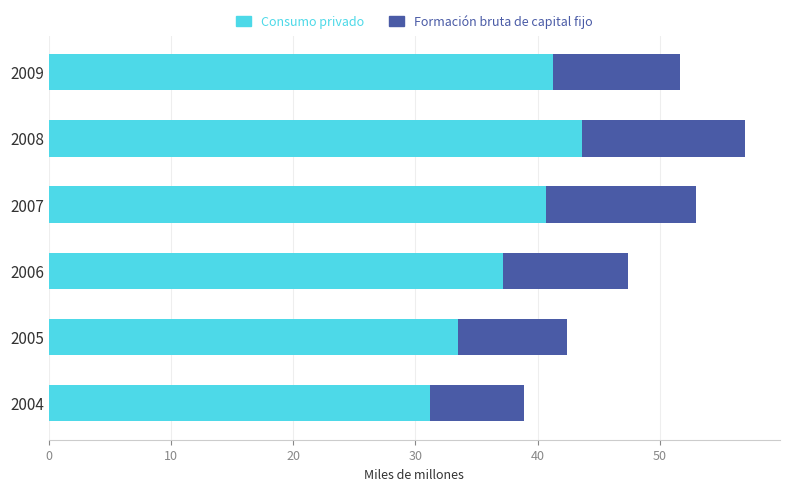

What is the total value across all series at 2005?

42.4